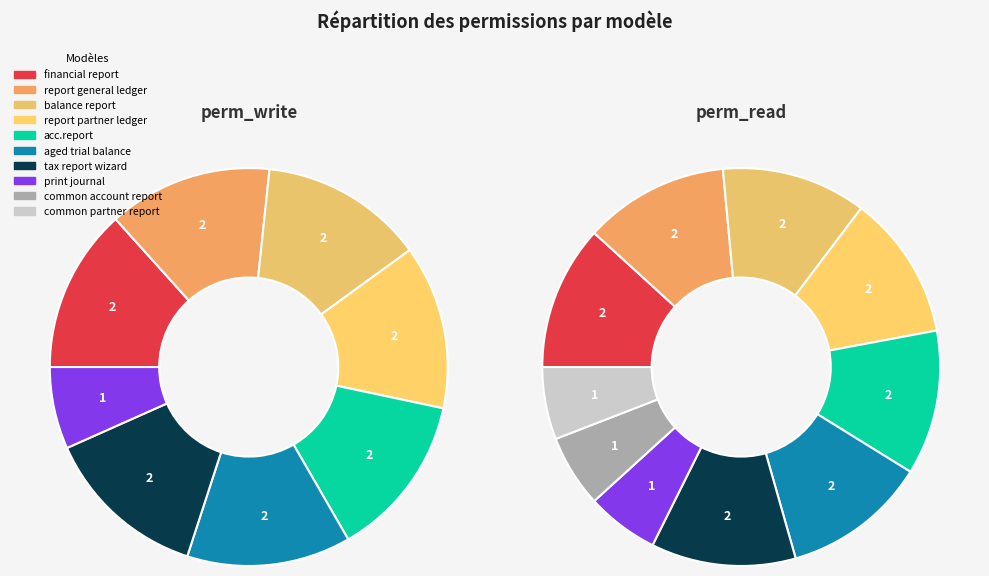

Between 9 and 7, which is larger?

7